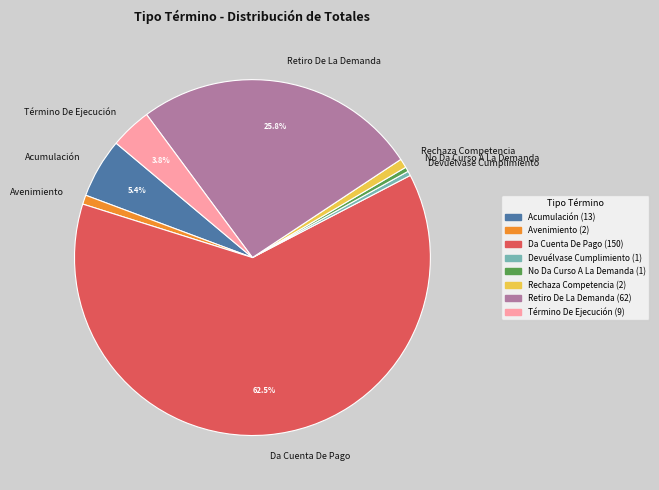

What is the ratio of the value at Da Cuenta De Pago to the value at Devuélvase Cumplimiento?

150.0